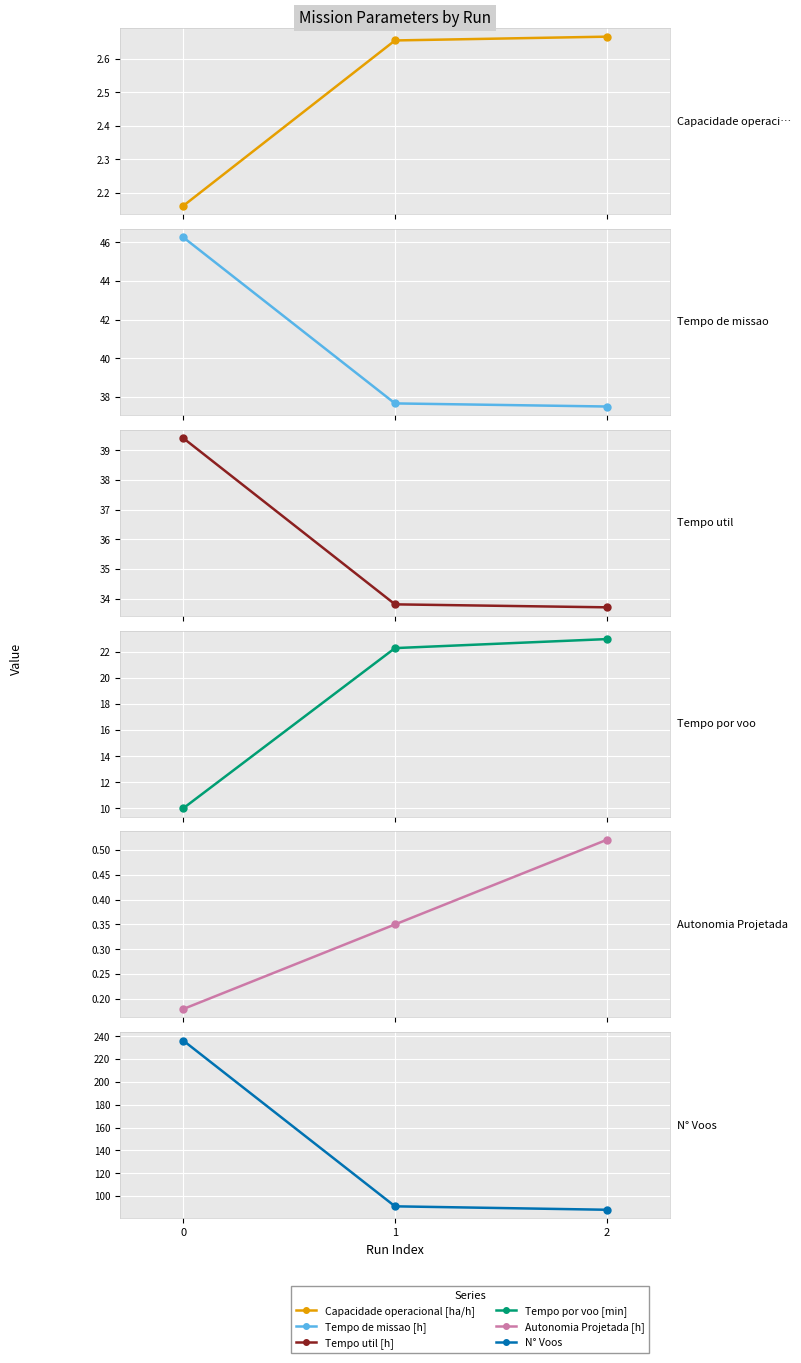

Between 1 and 2, which series saw the biggest shift?

N° Voos